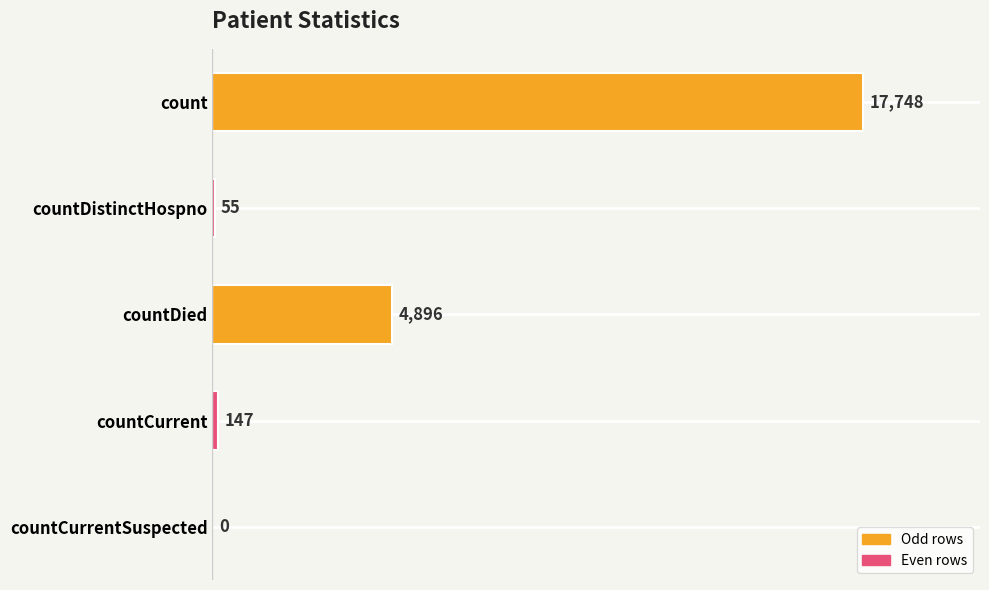

Which category has the highest value across all series?

count